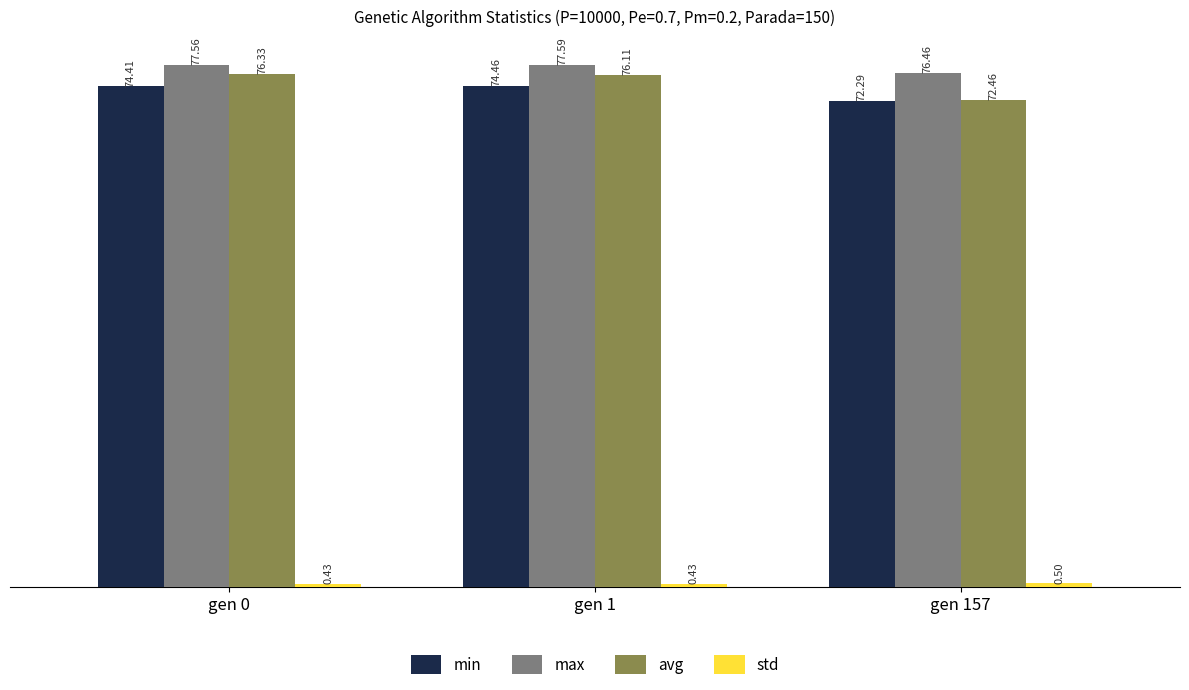

At which label does avg reach its minimum?

gen 157